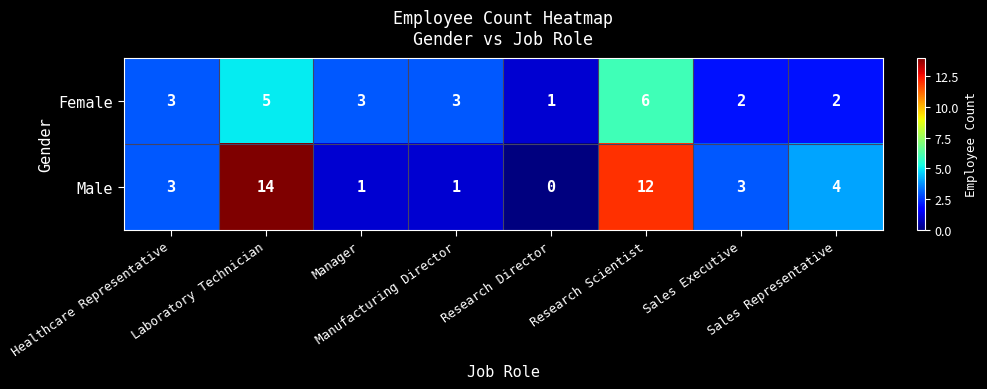

What is the sum of all Male values?

38